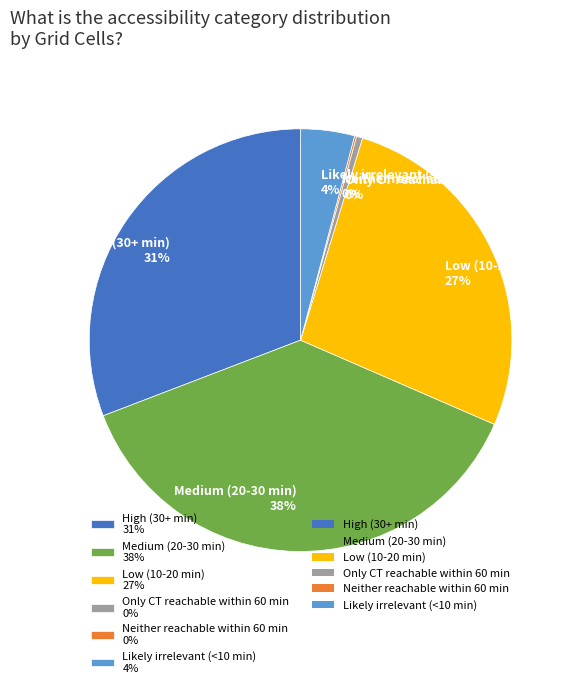

Is the sum of High (30+ min) 31% and Only CT reachable within 60 min 0% greater than half?

No